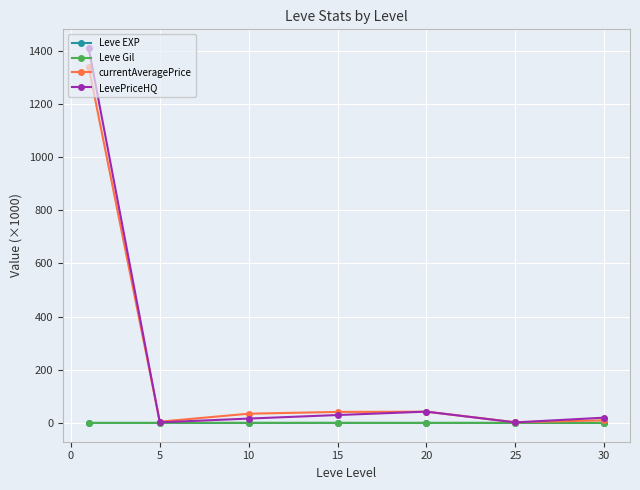

What is the maximum value shown in the chart?

1410.3